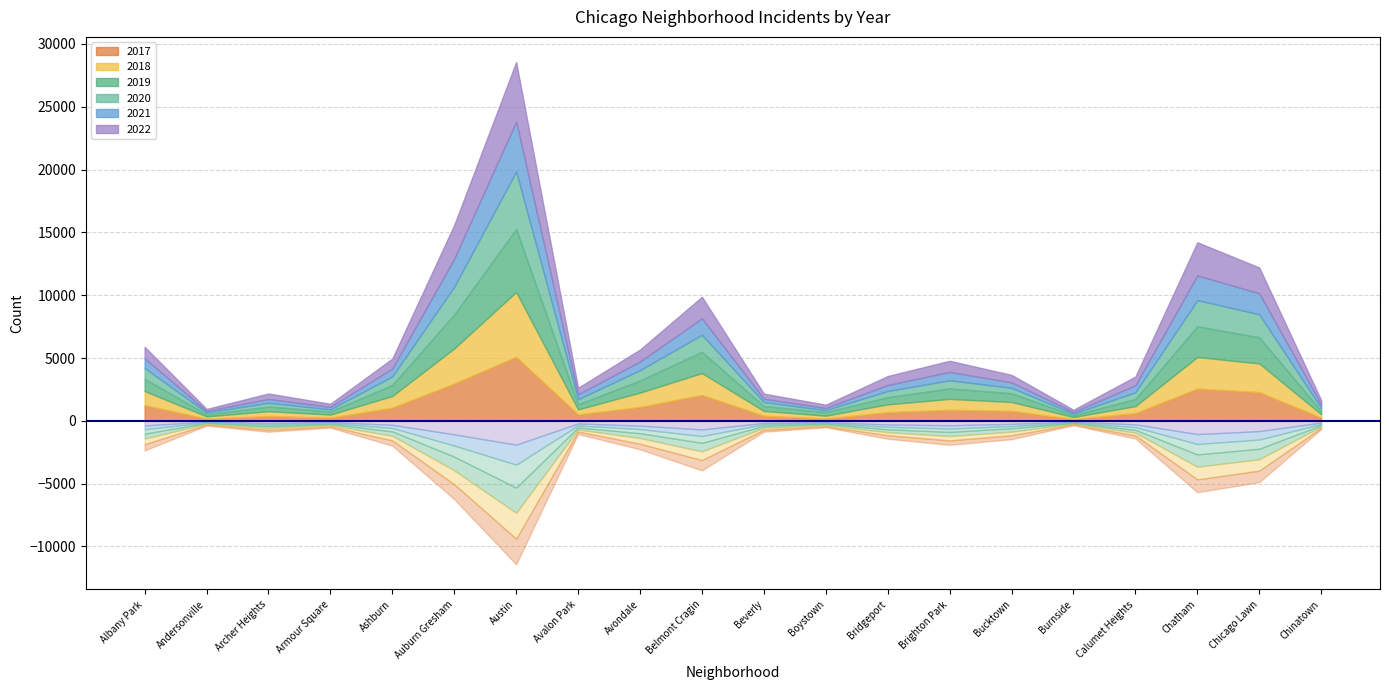

Reading right to left, transcribe all the data shown in this chart.

2017: 253	2288	2566	620	145	795	878	697	188	404	2066	1107	509	5095	2973	1053	251	391	171	1252
2019: 253	2076	2441	561	142	694	828	568	287	385	1687	957	405	5008	2701	872	249	368	166	968
2021: 293	1675	1973	559	130	435	664	474	173	264	1312	692	395	3971	2237	629	193	303	123	767
2022: 337	2048	2636	696	175	595	886	718	259	412	1714	949	519	4744	2685	793	247	436	155	918
2018: 273	2281	2513	554	160	704	869	616	224	386	1736	1142	401	5162	2787	924	248	374	183	1117
2020: 239	1834	2084	538	126	431	654	493	153	315	1357	826	400	4578	2213	686	169	303	147	870